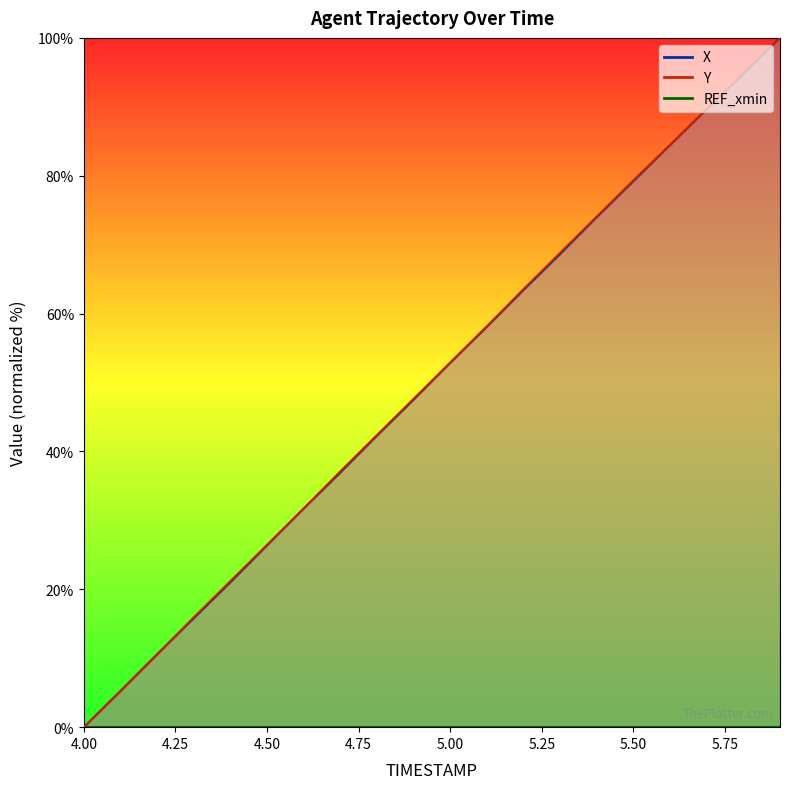

Is this an area chart (filled region under the line)?

No